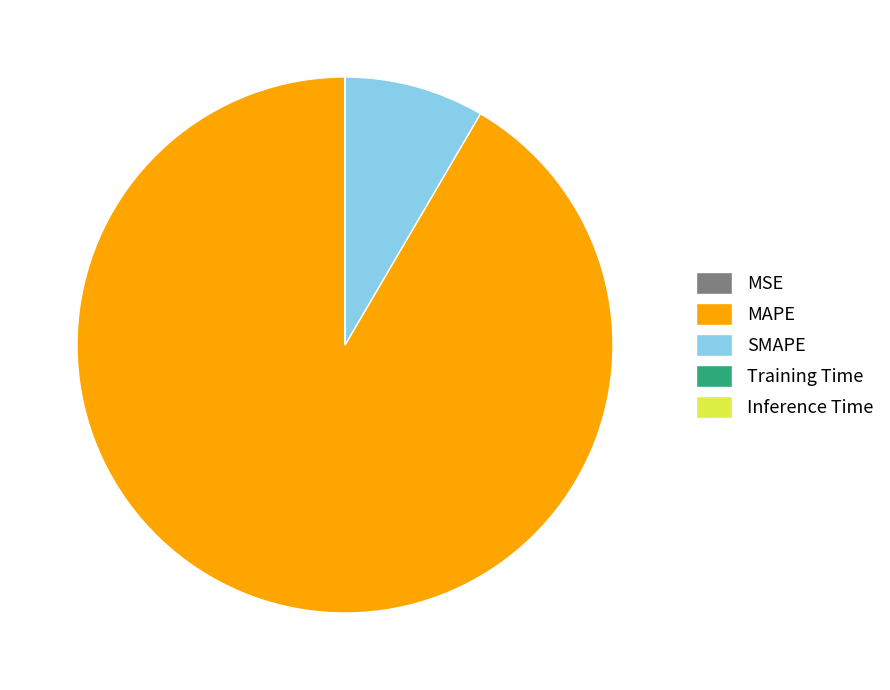

Is it true that MAPE is 92% of the pie?

True